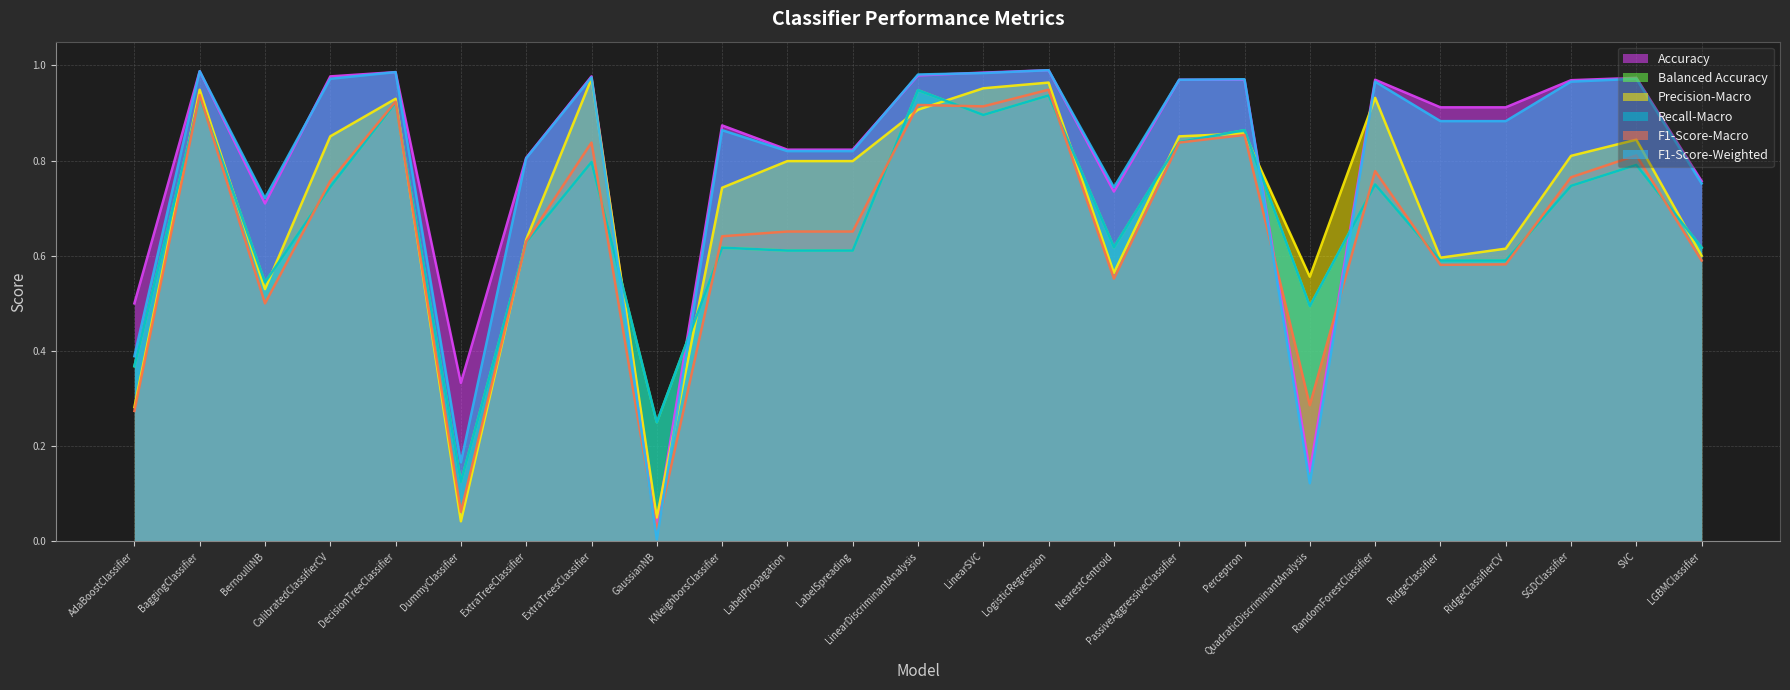

At which label is Balanced Accuracy closest to 0?

DummyClassifier